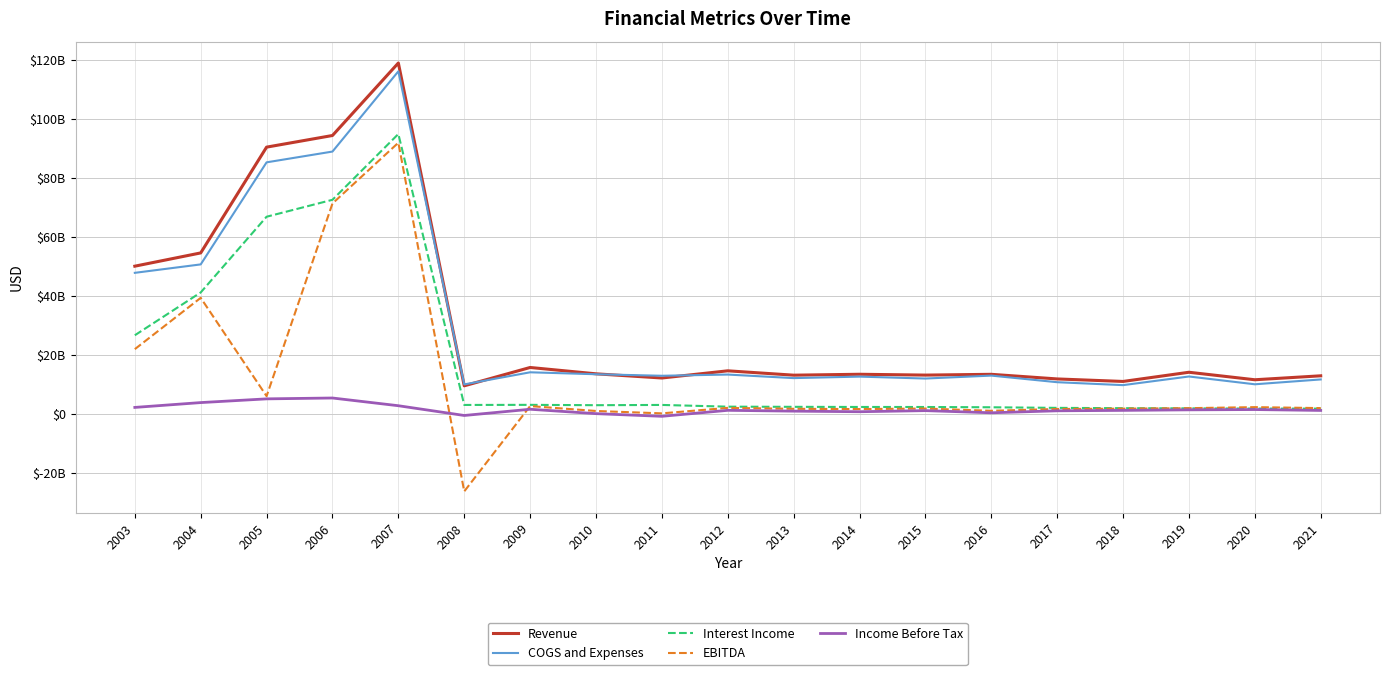

The value of Interest Income at 2009 is 3123000000. True or false?

True